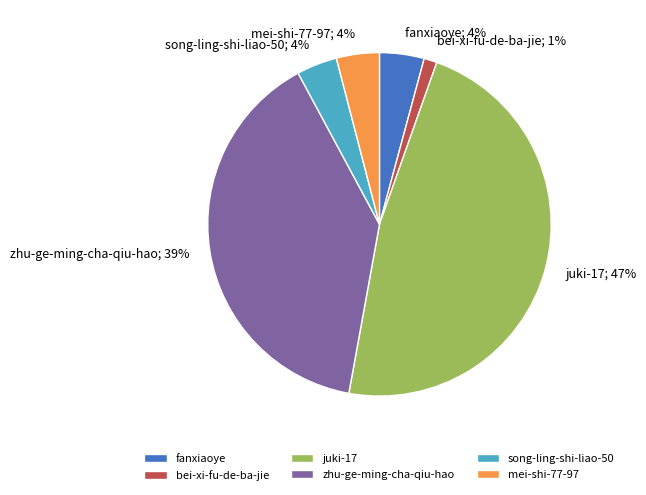

What is the largest slice in the pie chart?

juki-17